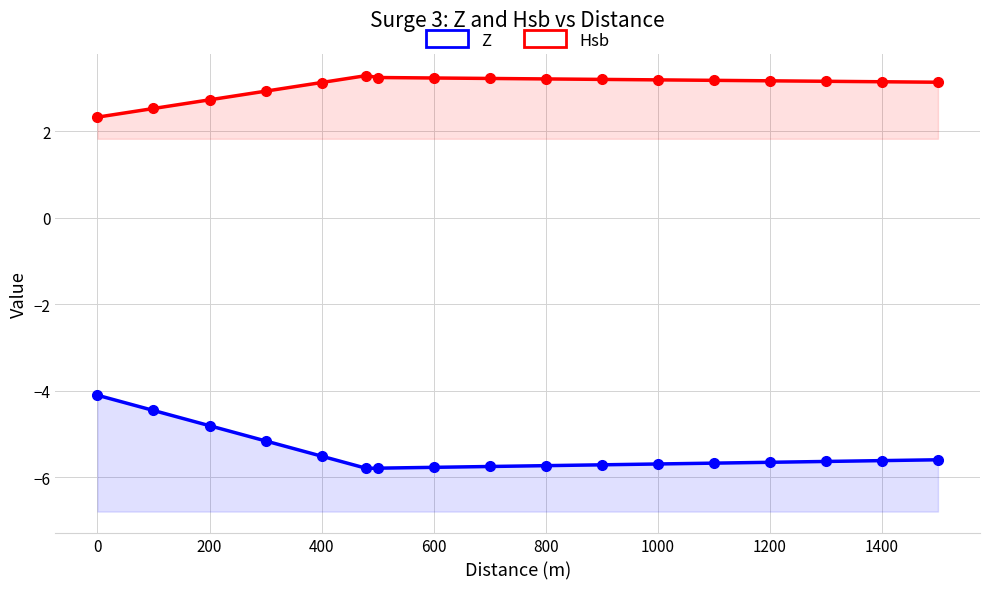

What is the sum of all Z values?

-92.4